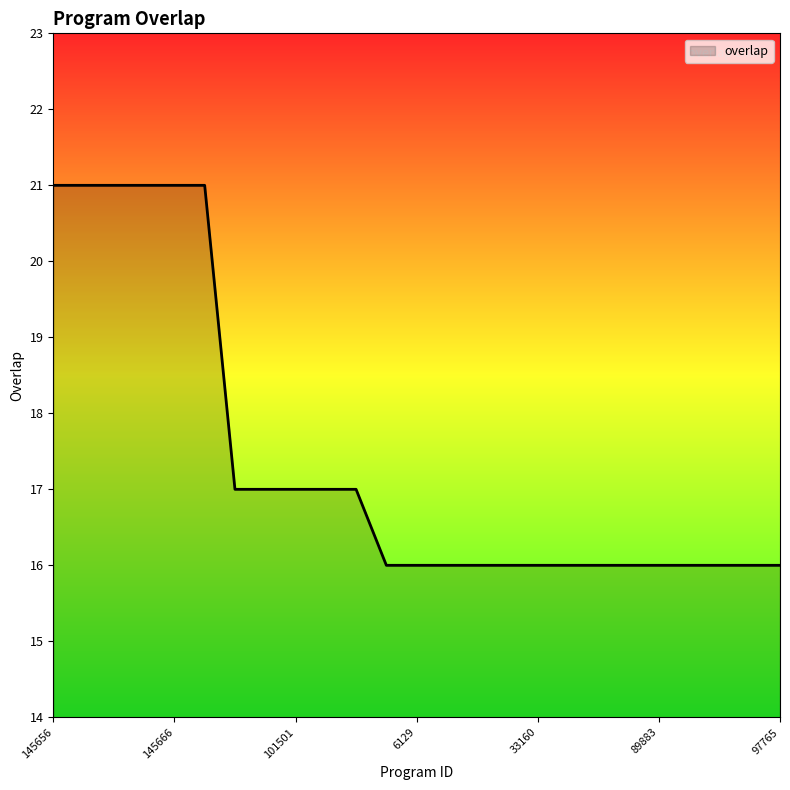

What is the smallest value displayed?

16